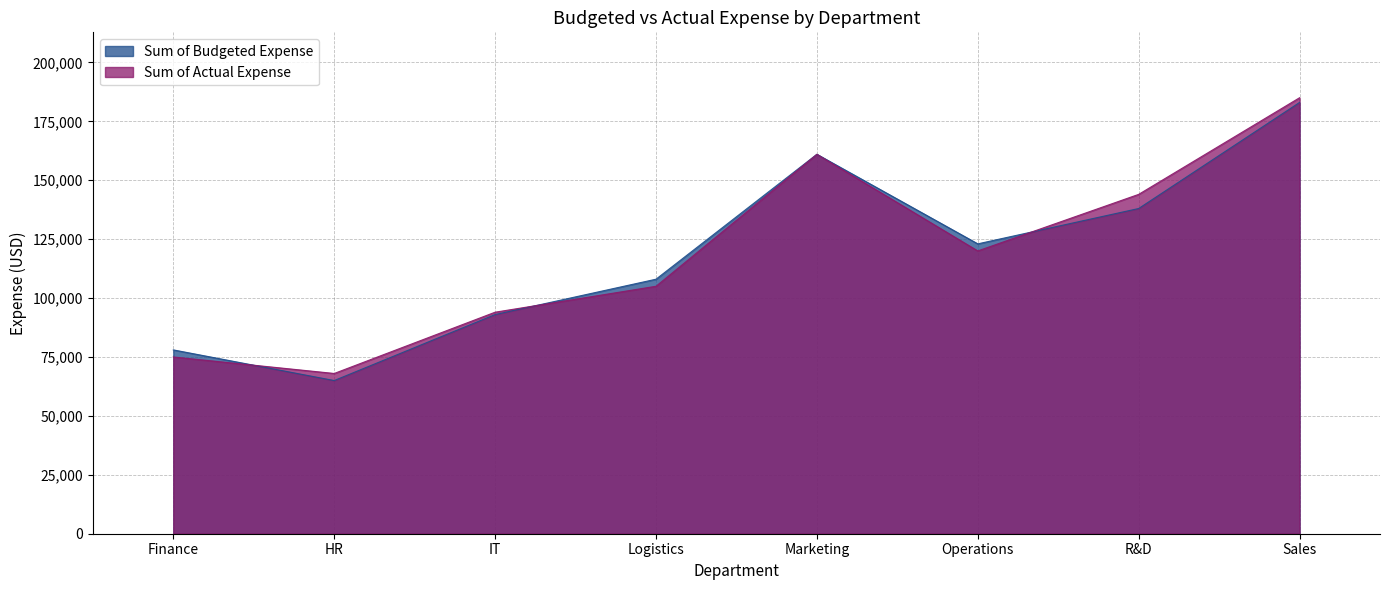

Does the chart have visible grid lines?

Yes